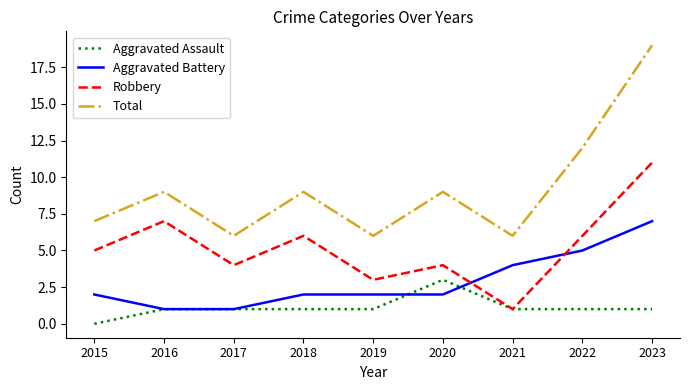

True or false: Total has a value of 17 at 2022.

False